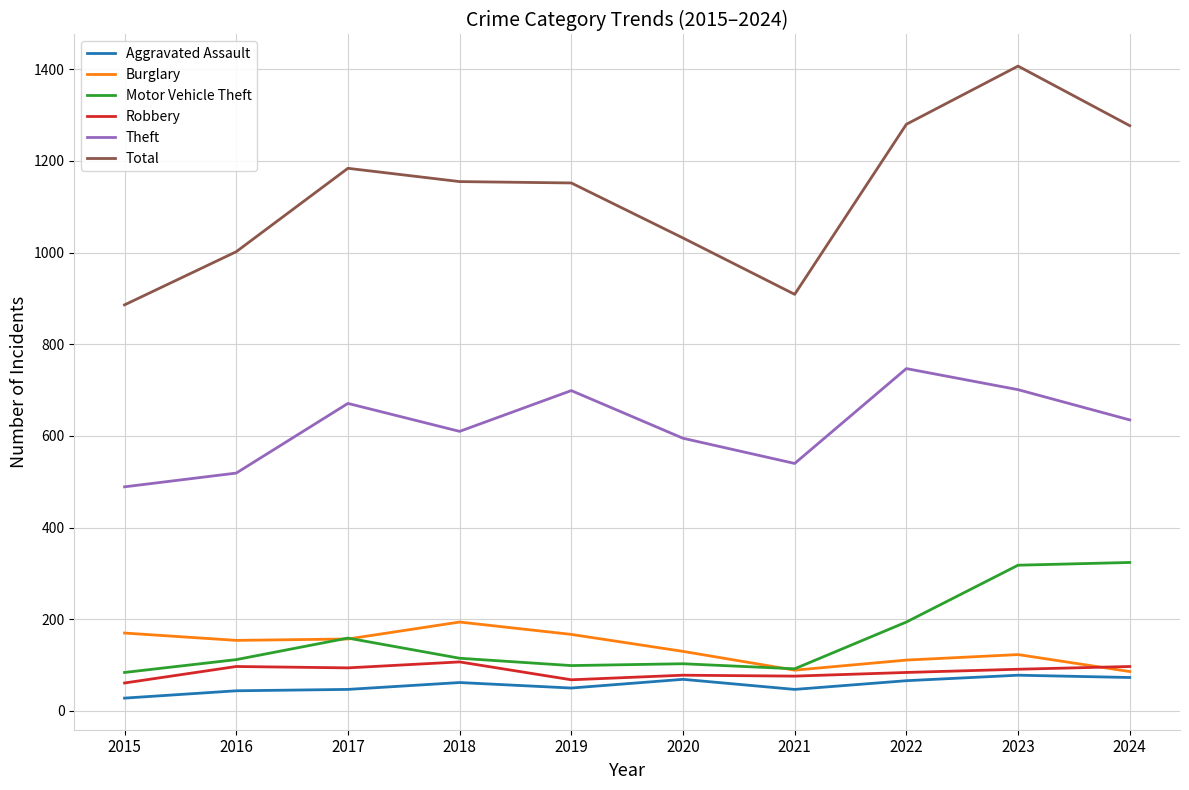

How many interior local valleys does the Burglary series have?

2